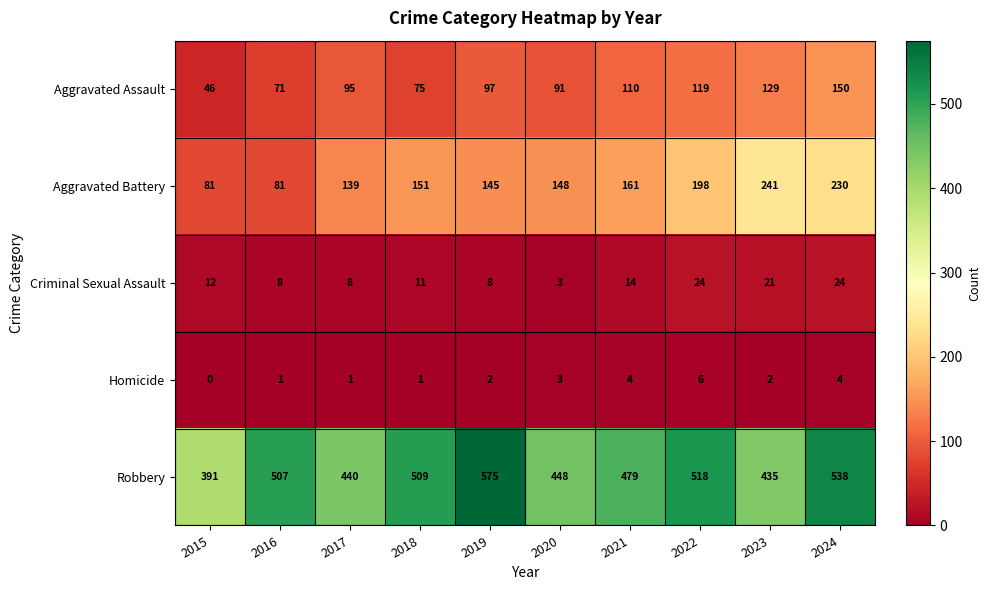

What is the greatest value displayed?

575